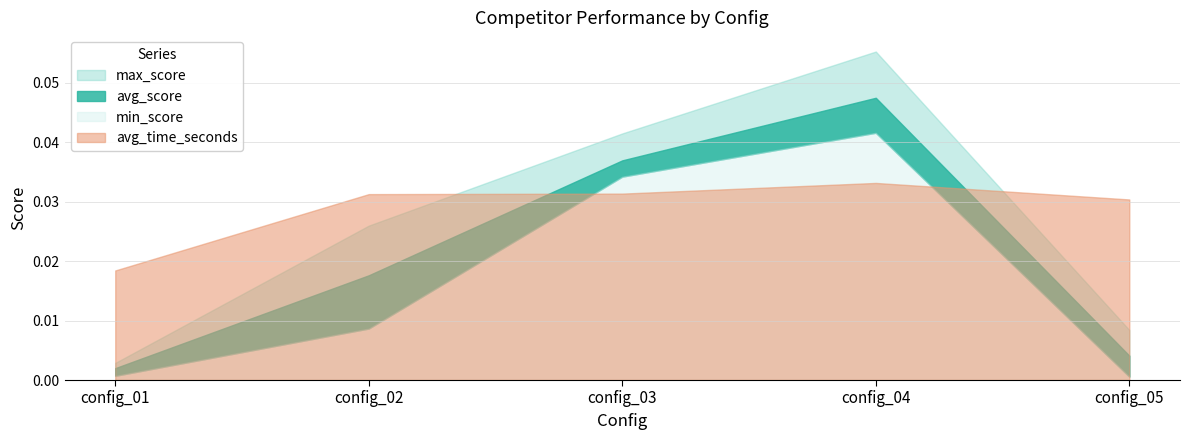

True or false: avg_score has more than 1 points higher than both neighbors.

False